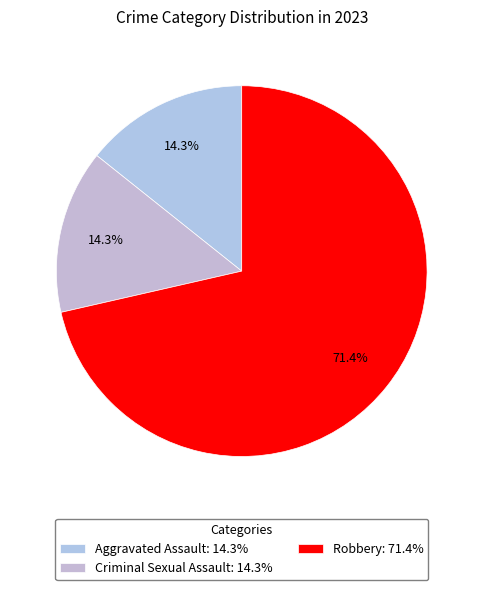

To the nearest percent, what is the average slice percentage?

33%